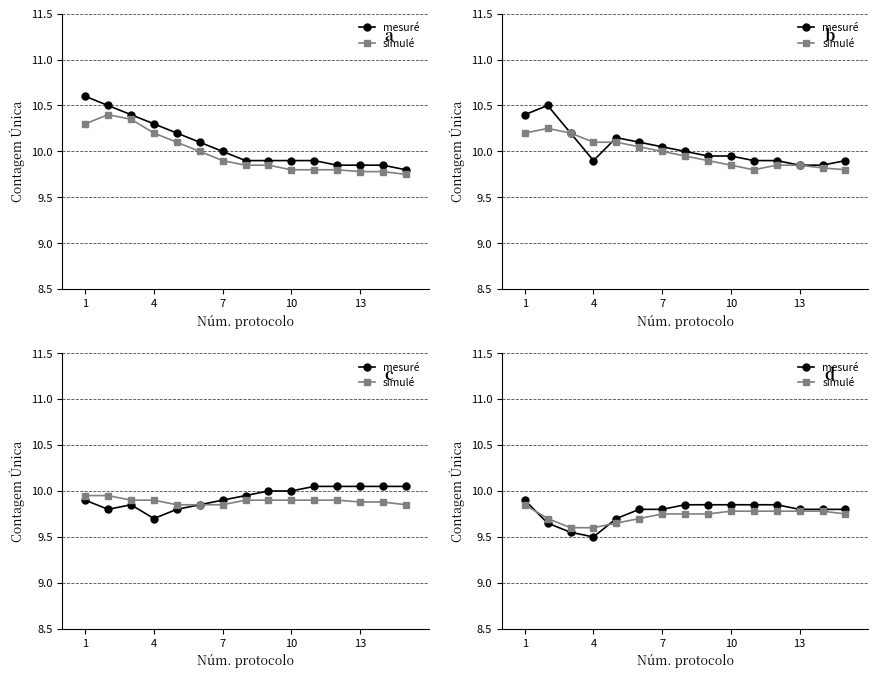

True or false: simulé has more than 2 points higher than both neighbors.

False